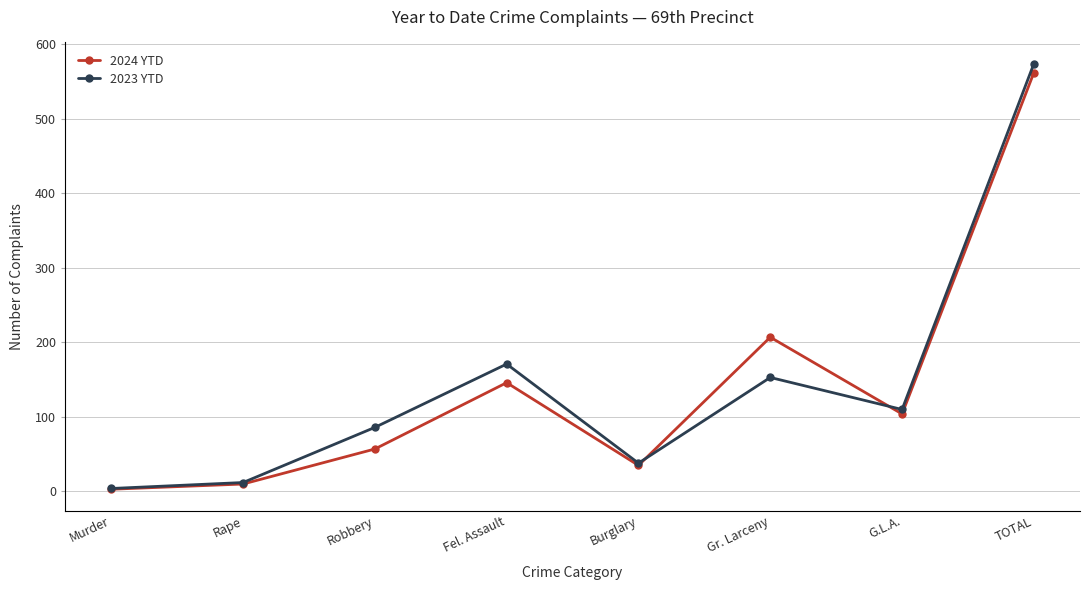

At how many categories does at least one series exceed 504?

1